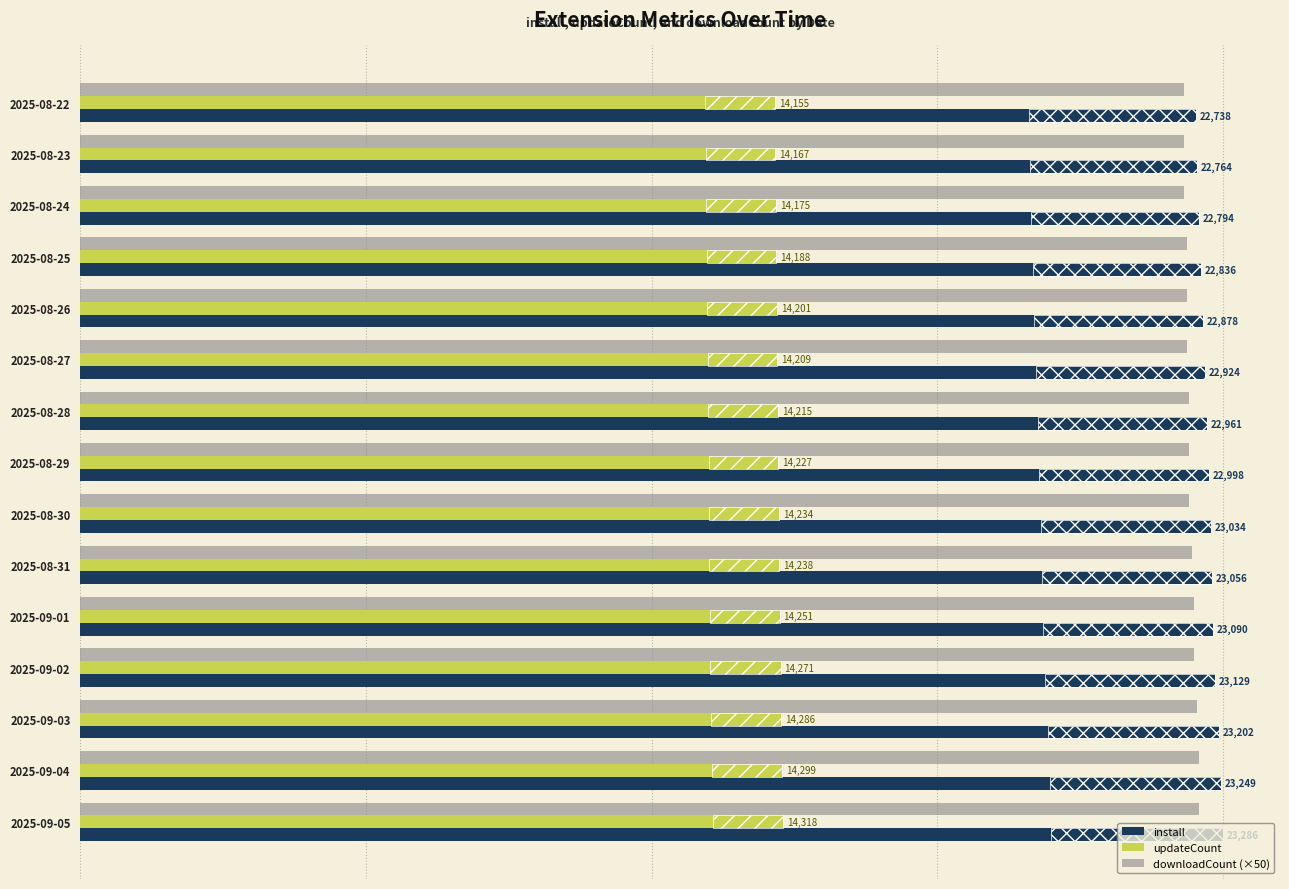

The value of install at 2025-08-24 is 37742. True or false?

False